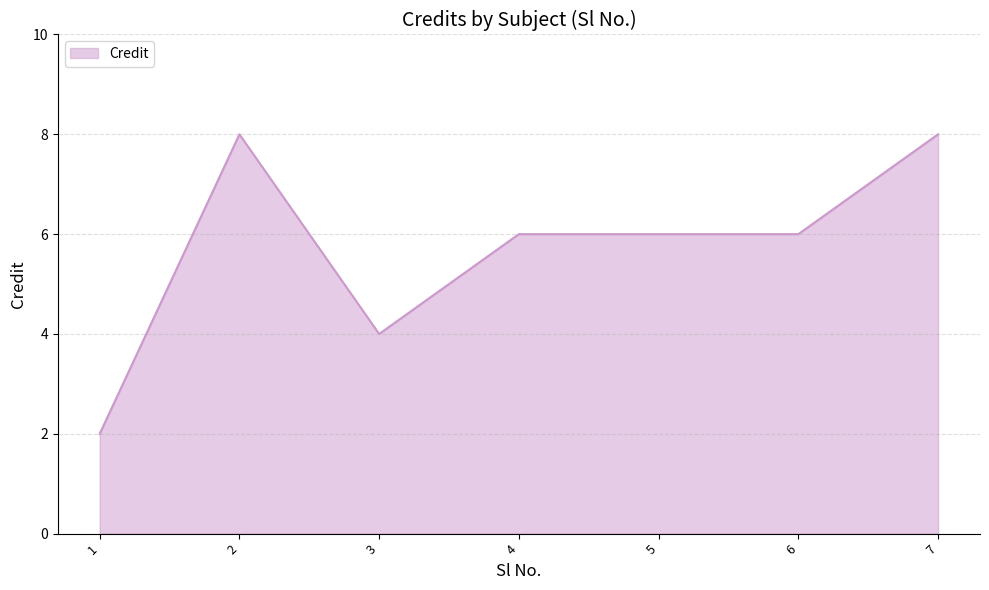

Between 3 and 5, which is larger?

5